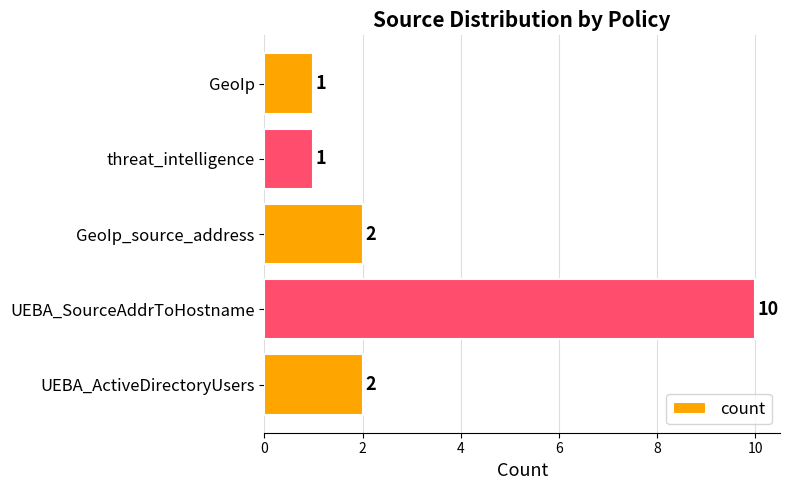

What is the ratio of the value at GeoIp_source_address to the value at GeoIp?

2.0